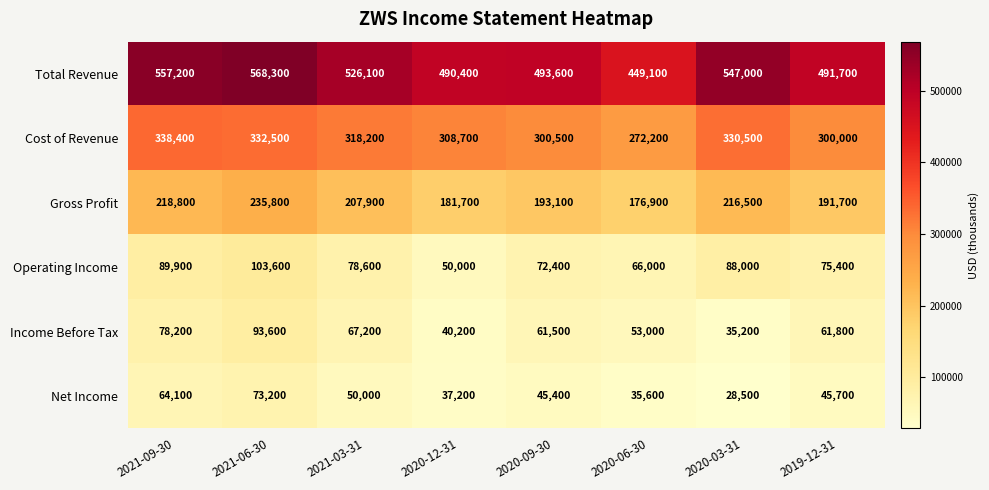

Which label corresponds to the largest value in the chart?

2021-06-30